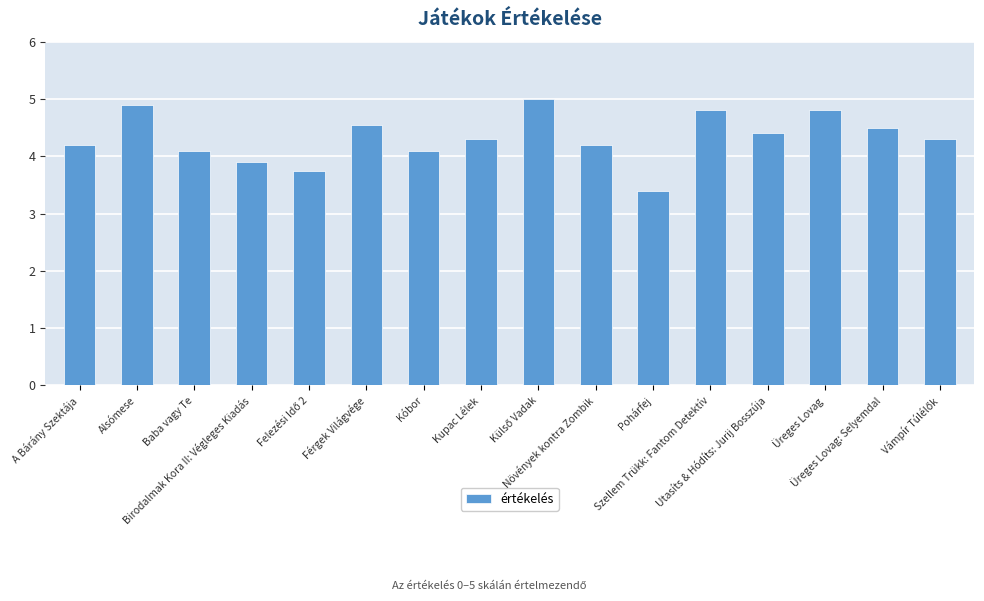

True or false: the data shows 4.3 at Kupac Lélek.

True